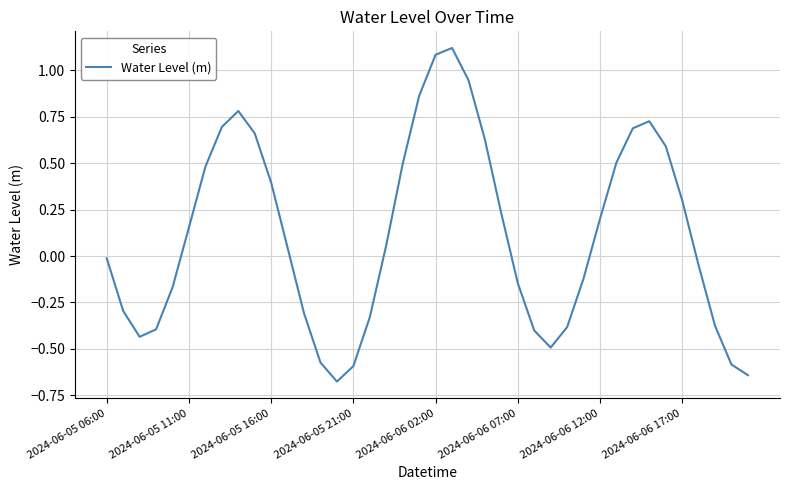

What is the greatest value displayed?

1.1